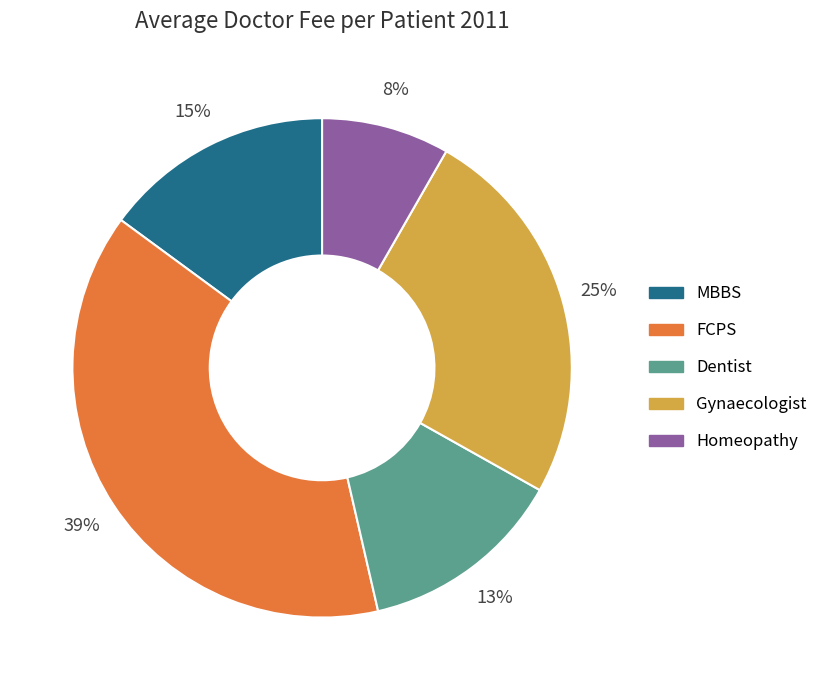

Between FCPS and Homeopathy, which is larger?

FCPS